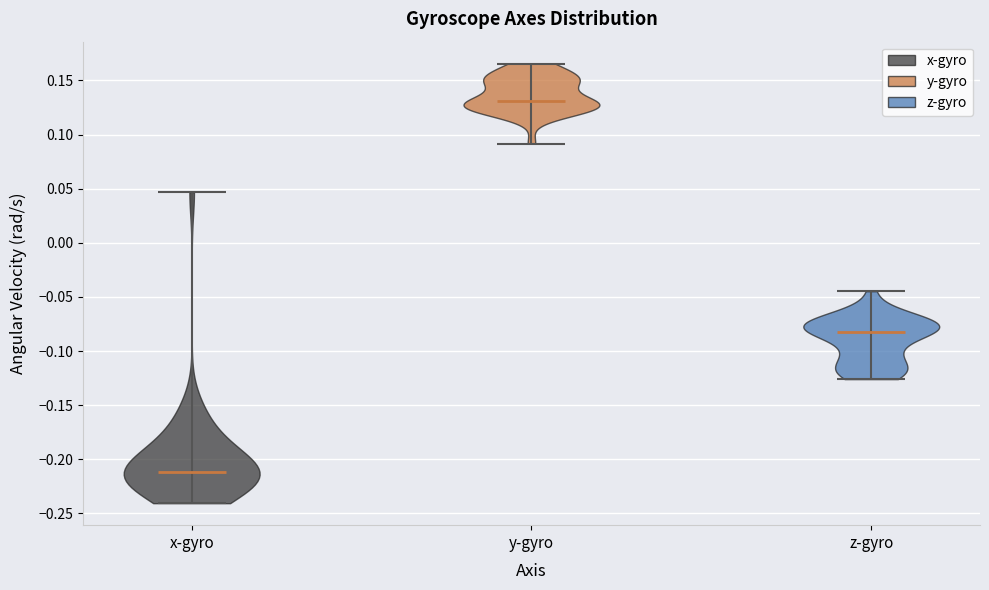

Reading left to right, read every violin against the y-axis: where its median line is, and the lowest and highest points it reaches. The values are not printed on the chart, so give them approximately, as read against the axis.

x-gyro: median line -0.210, lowest point -0.240, highest point 0.045
y-gyro: median line 0.130, lowest point 0.090, highest point 0.165
z-gyro: median line -0.085, lowest point -0.125, highest point -0.045